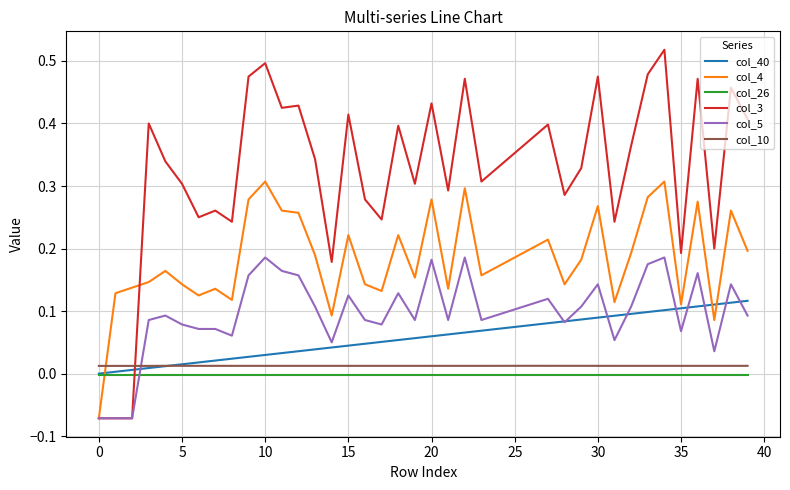

True or false: col_10 and col_26 cross at least once.

False